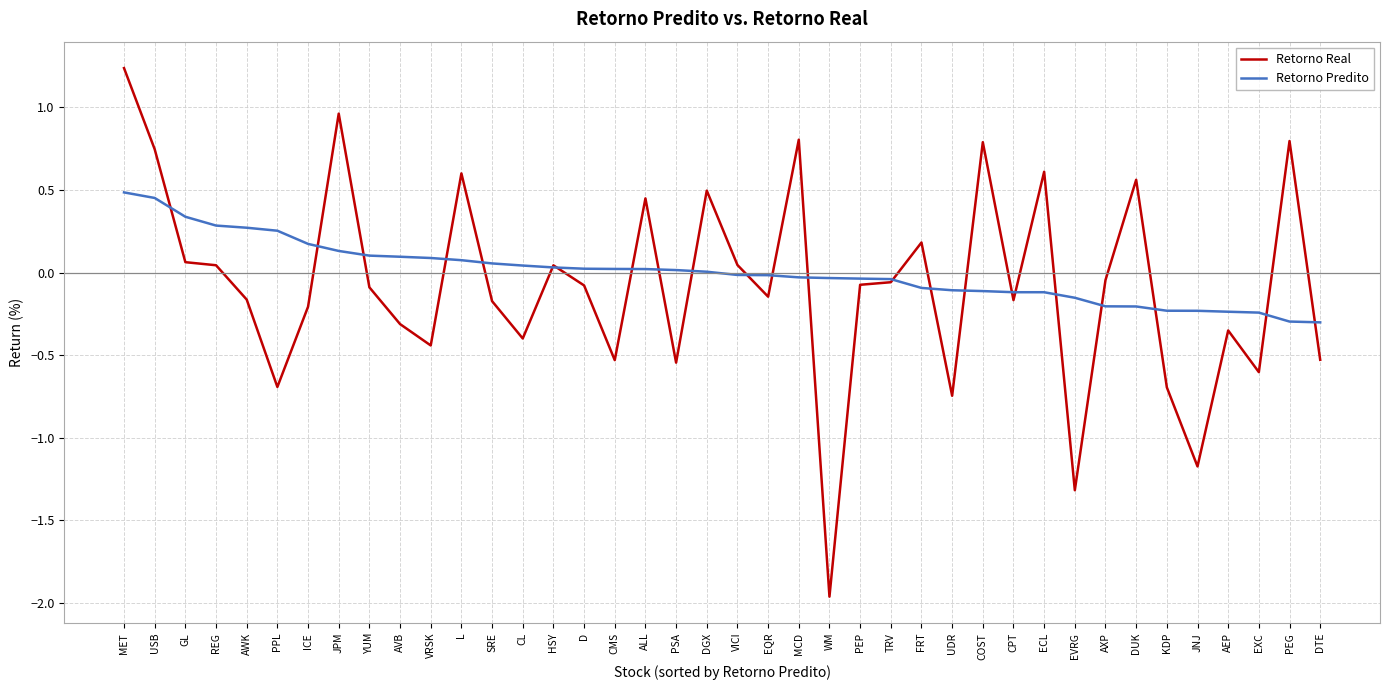

What value does the Retorno Real series have at PEG?

0.8